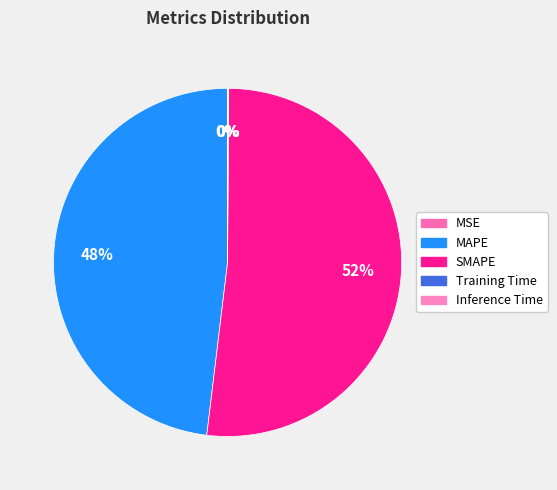

Which category has the smallest portion of the pie?

MSE